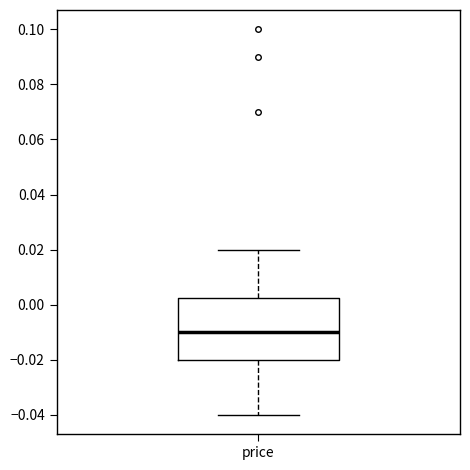

Read this box plot against the y-axis: the position of the median line, the range covered by the box, and the ends of both whiskers. The values are not printed on the chart, so give them approximately, as read against the axis.

median -0.010, box -0.020 to 0.002, whiskers -0.040 to 0.020